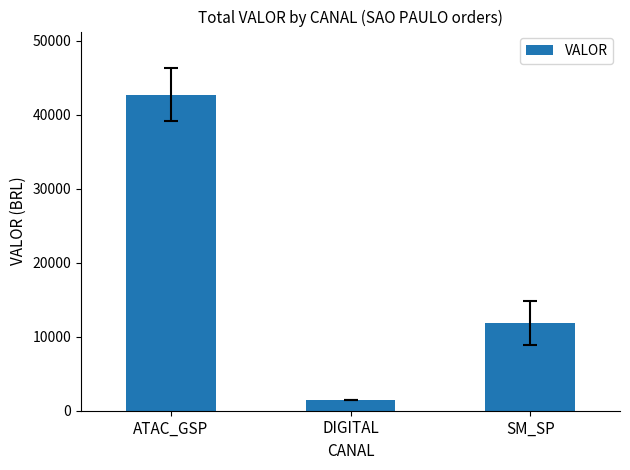

Rank the categories by value from lowest to highest.

DIGITAL, SM_SP, ATAC_GSP